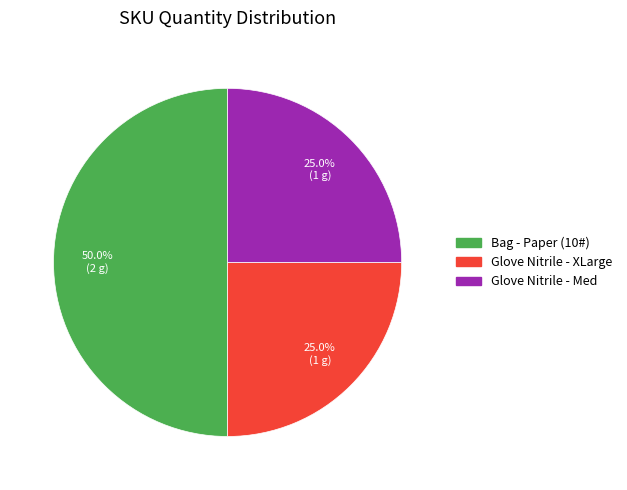

Which category has the biggest portion of the pie?

Bag - Paper (10#)